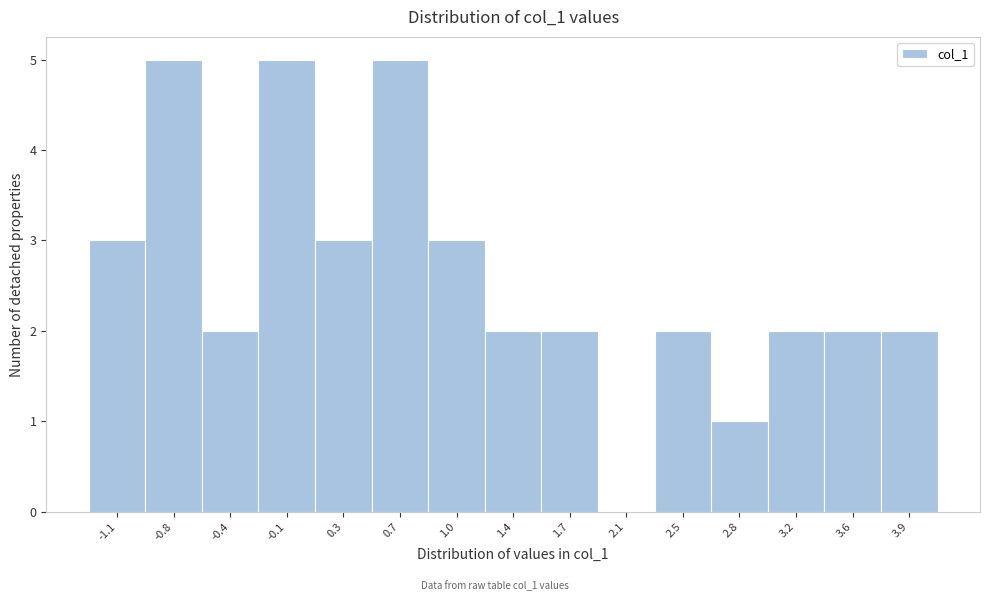

Reading left to right, list all the values displayed in this chart.

-1.1=3	-0.8=5	-0.4=2	-0.1=5	0.3=3	0.7=5	1.0=3	1.4=2	1.7=2	2.1=0	2.5=2	2.8=1	3.2=2	3.6=2	3.9=2